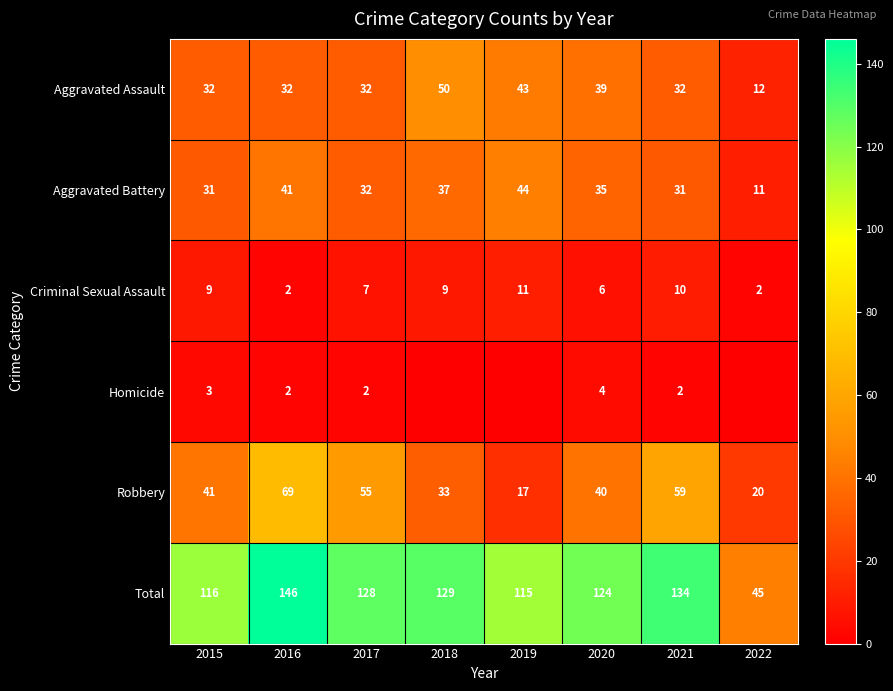

Between 2016 and 2021, which series saw the biggest shift?

Total